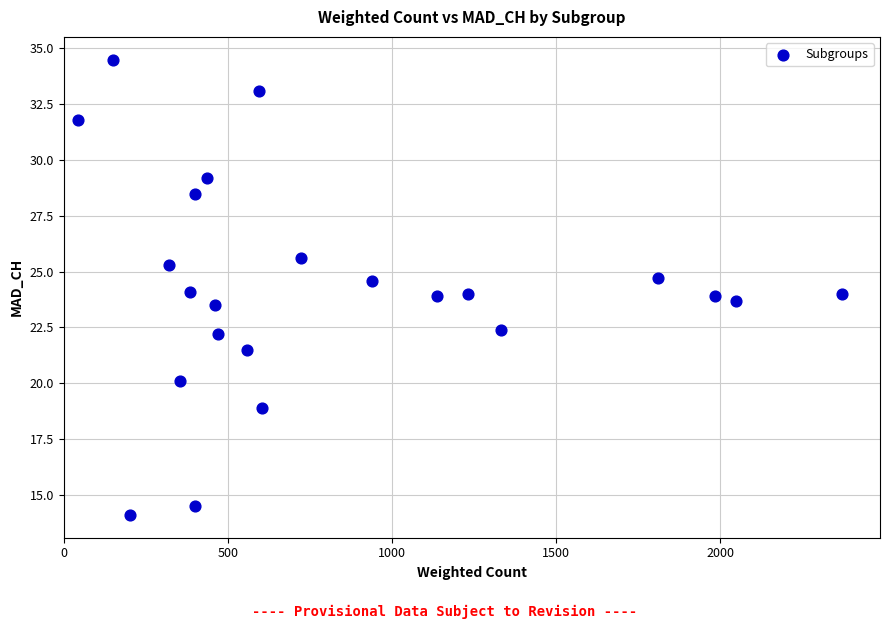

What is the range of X values (max minus min)?

2326.3